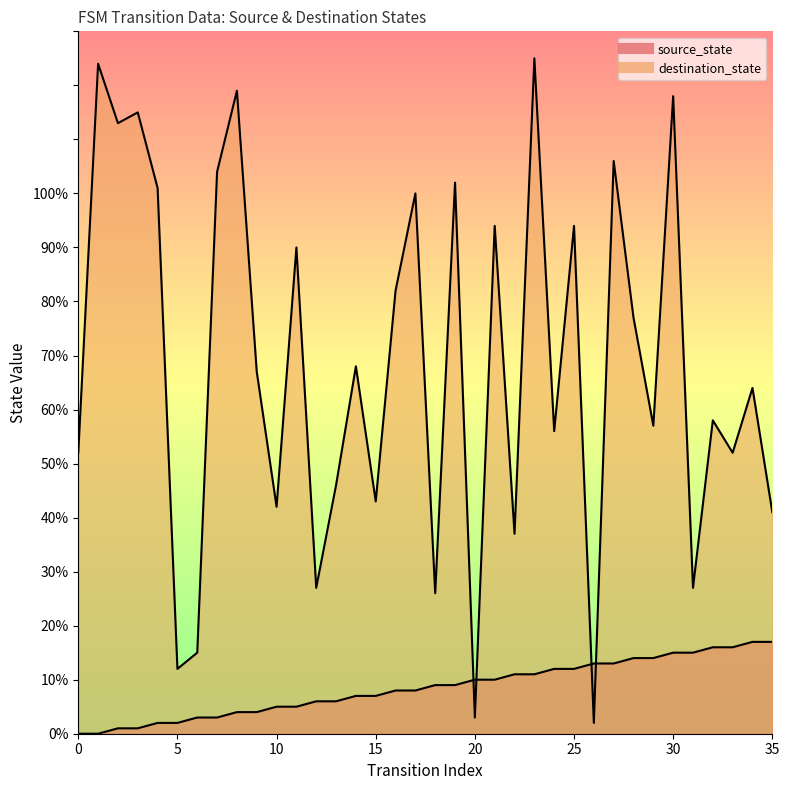

Rank the categories by destination_state value from lowest to highest.

26, 20, 5, 6, 18, 12, 31, 22, 35, 10, 15, 13, 0, 33, 24, 29, 32, 34, 9, 14, 28, 16, 11, 21, 25, 17, 4, 19, 7, 27, 2, 3, 30, 8, 1, 23